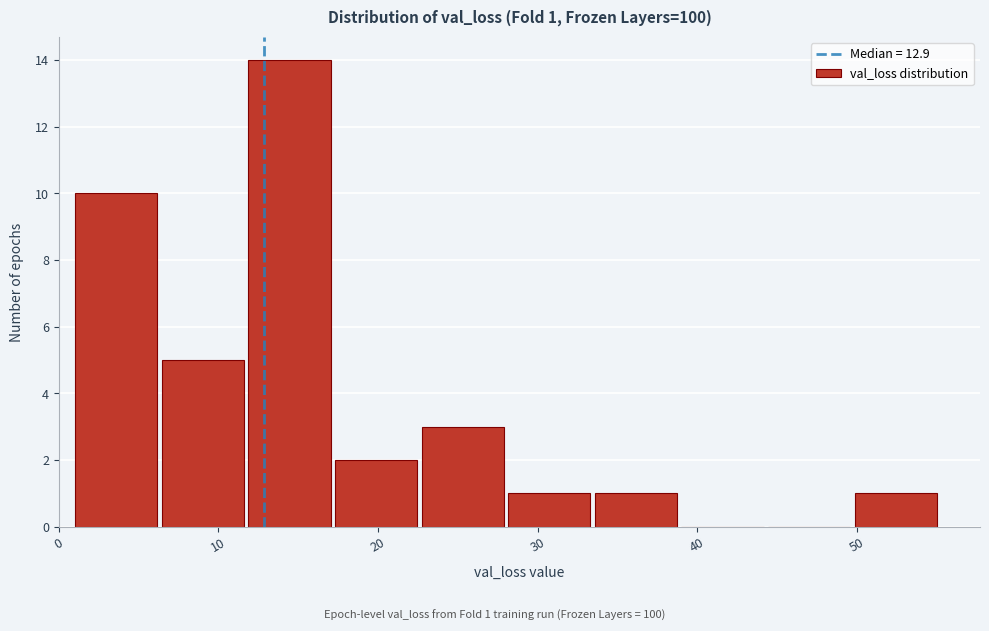

Over which range of the x-axis is the bar tallest?

12 to 17